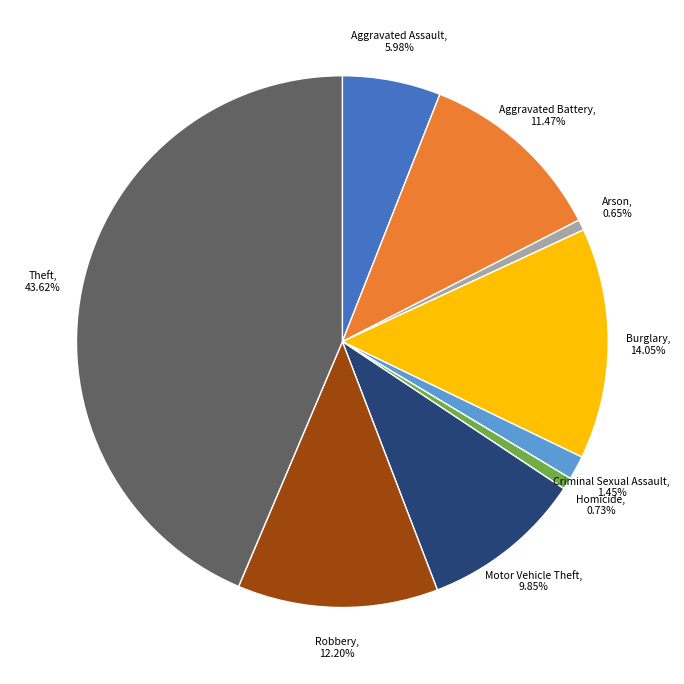

Which has a higher value, Homicide or Aggravated Battery?

Aggravated Battery